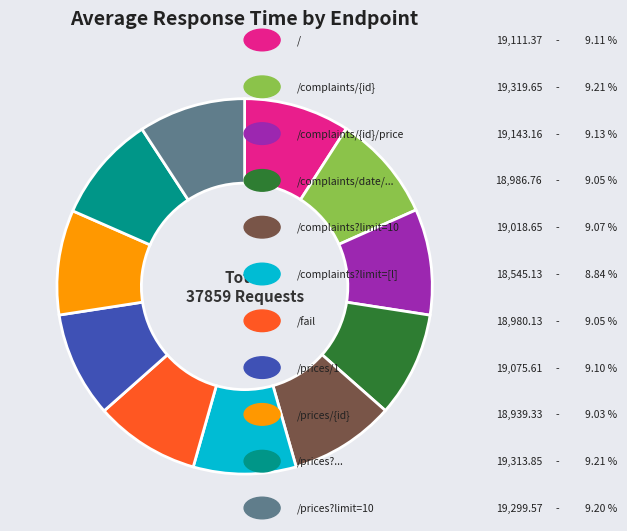

Is there any slice that represents more than half of the pie?

No